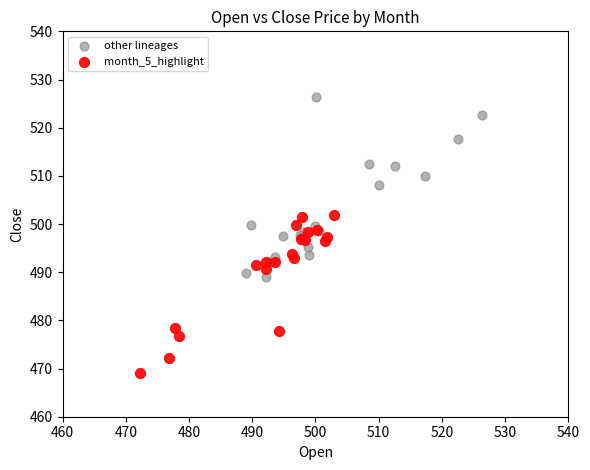

What are all the series names shown in the legend?

other lineages, month_5_highlight